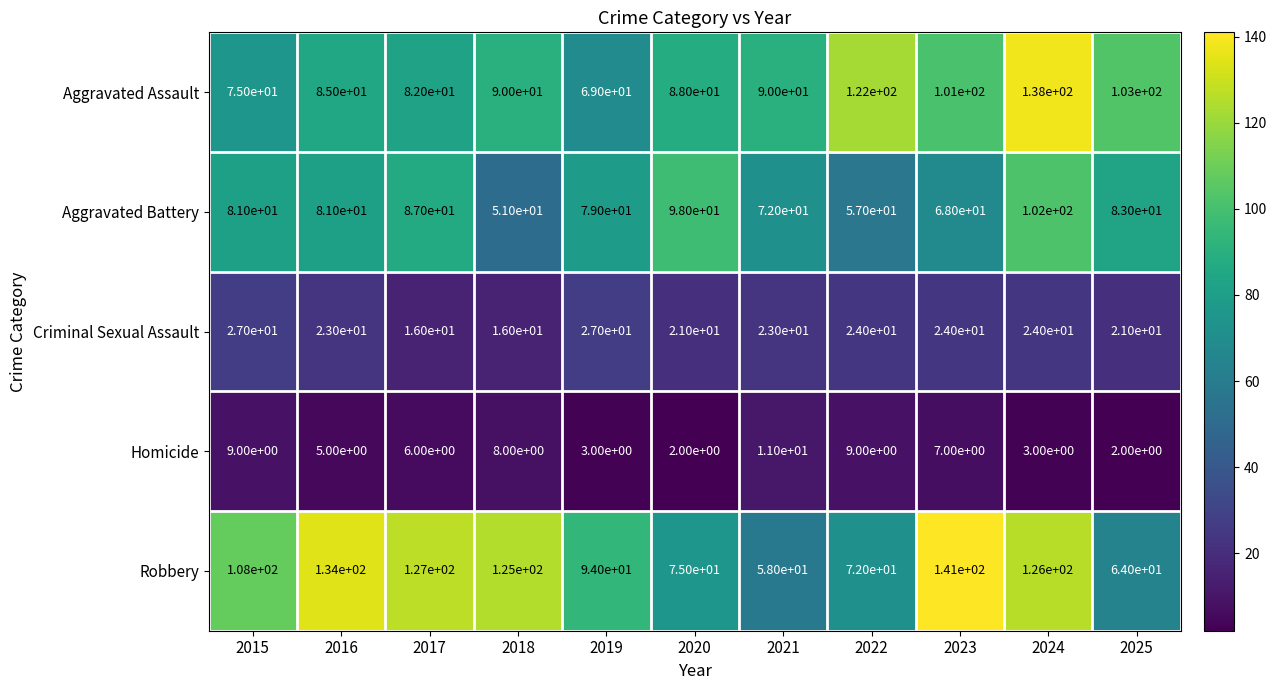

What is the total value across all series at 2017?

318